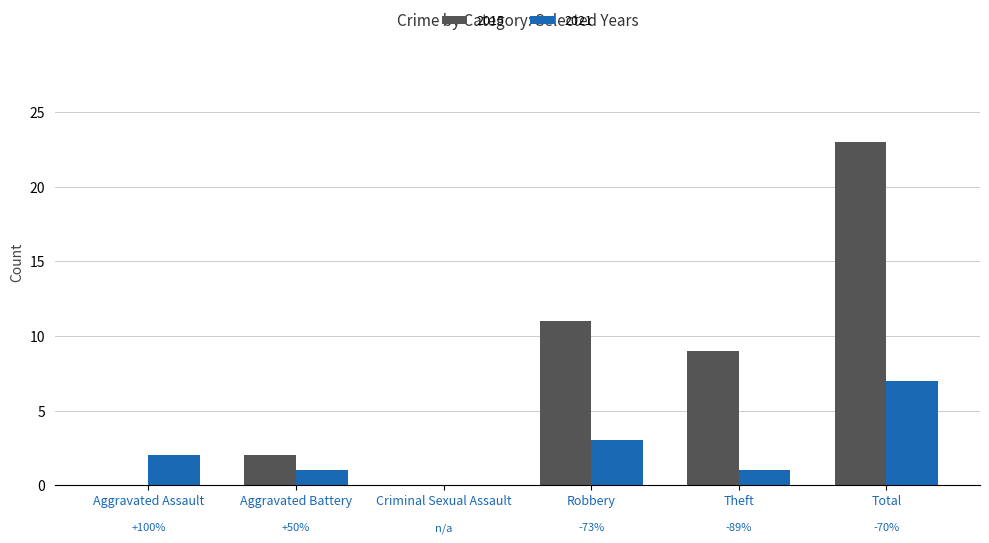

The 2021 series shows 0 at Criminal Sexual Assault. True or false?

True